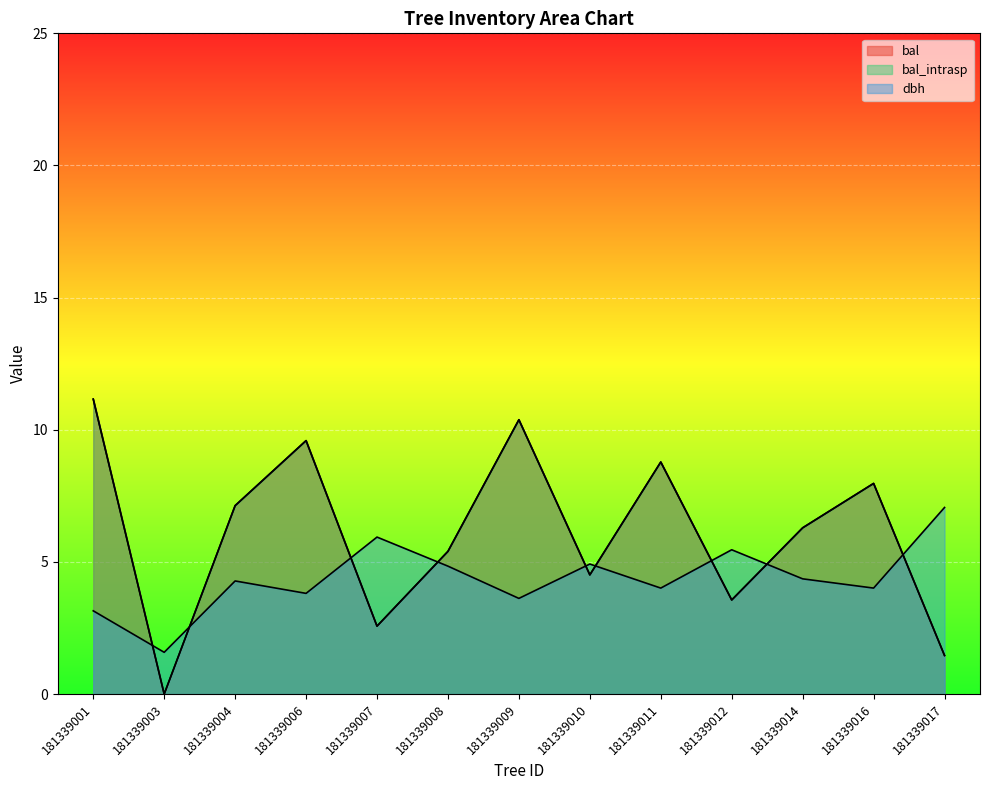

In bal_intrasp, how many points are higher than both neighbors (excluding endpoints)?

4